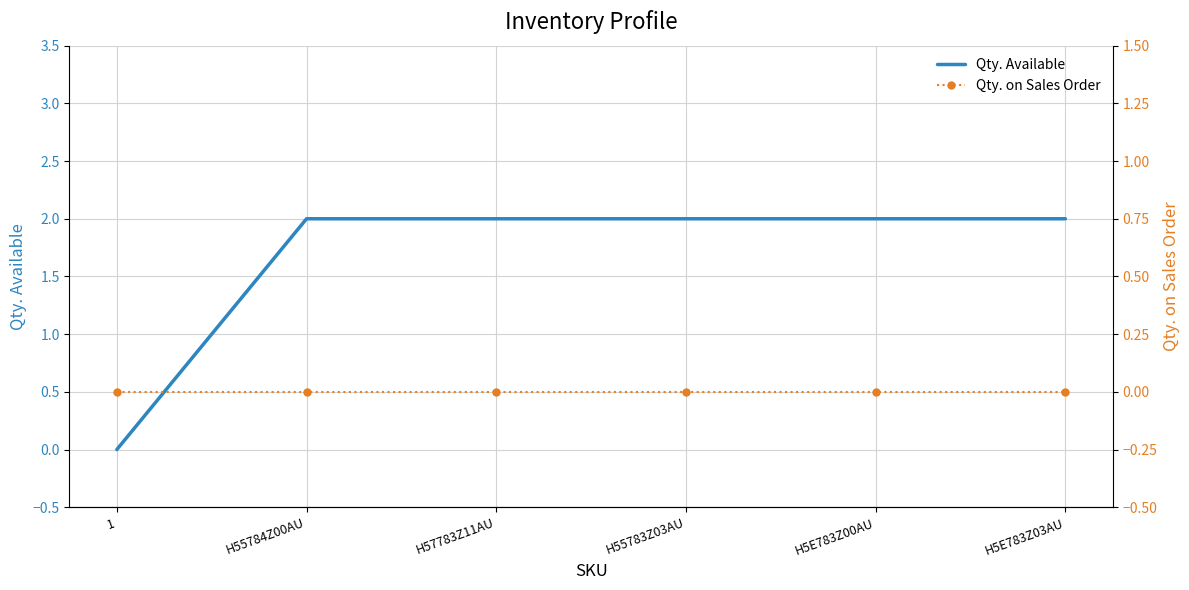

How many lines are shown in the chart?

2